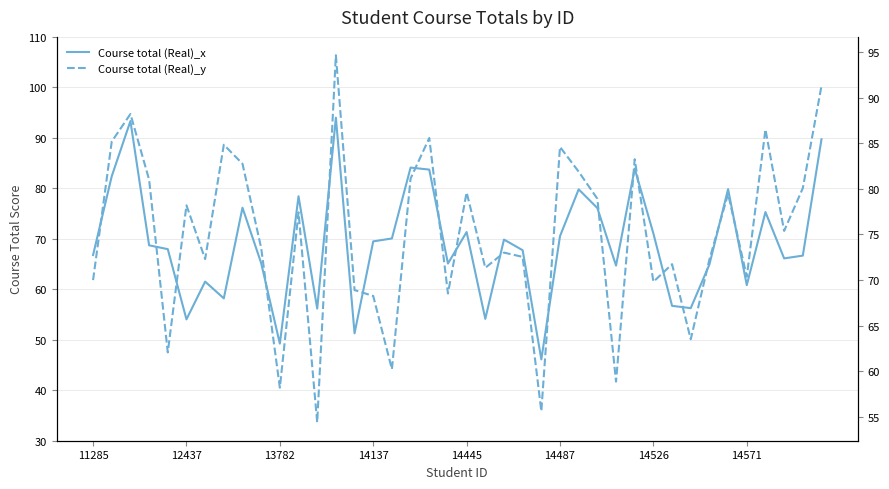

Which series has the widest spread of values?

Course total (Real)_x